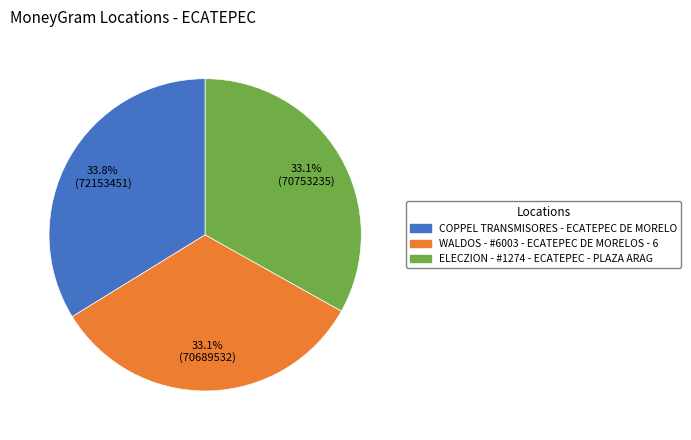

Which slice is the largest?

COPPEL TRANSMISORES - ECATEPEC DE MORELO